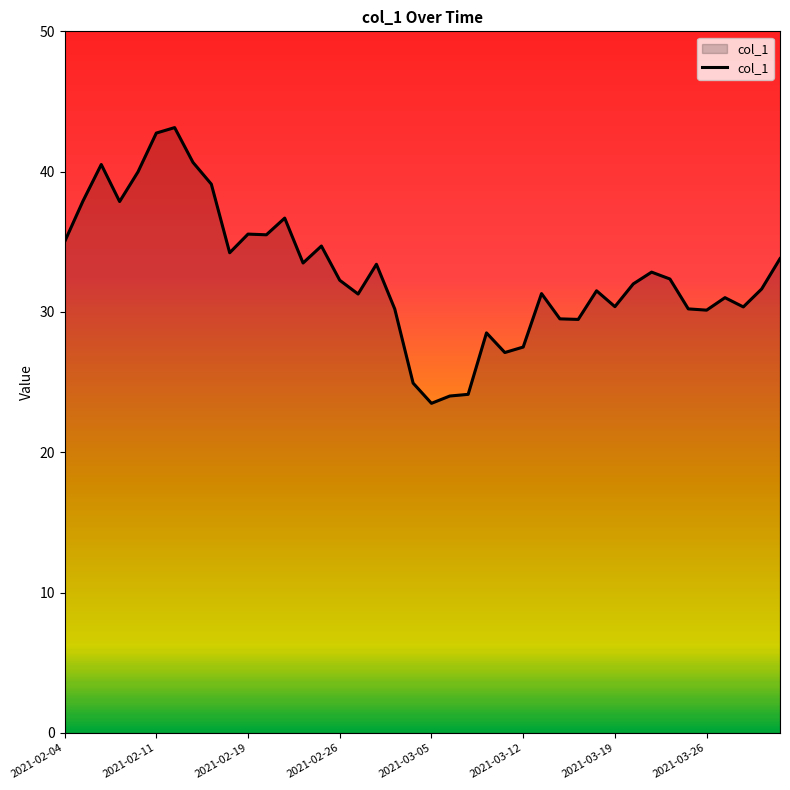

What is the difference between the maximum and minimum values?

19.6